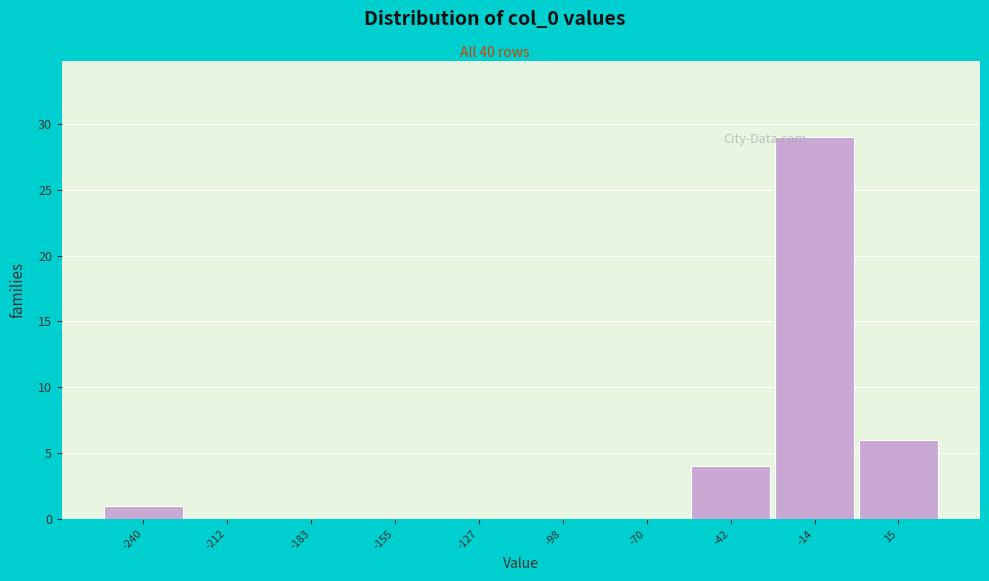

Reading left to right, transcribe all the data shown in this chart.

-240=1	-212=0	-183=0	-155=0	-127=0	-98=0	-70=0	-42=4	-14=29	15=6